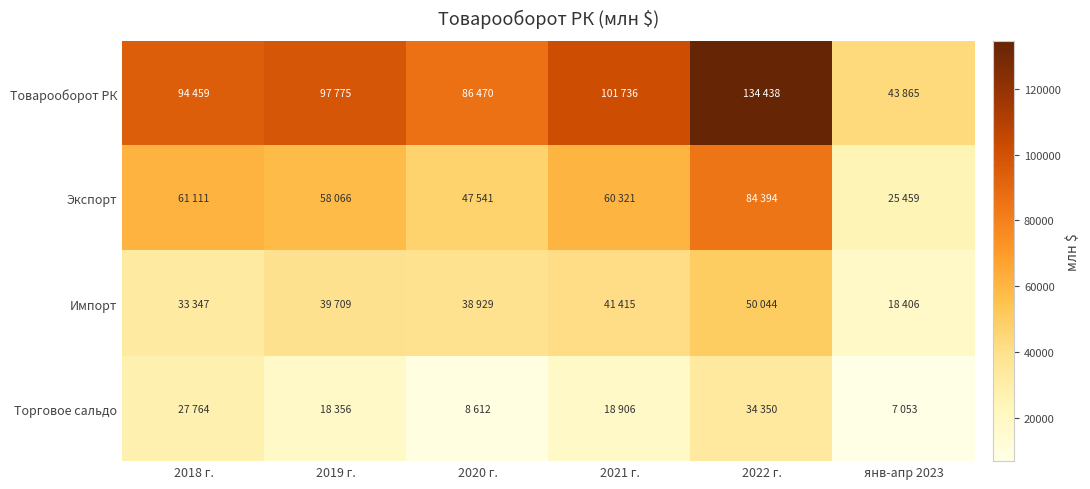

Reading left to right, extract all data points from this chart.

Товарооборот РК: 2018 г.=94459	2019 г.=97775	2020 г.=86470	2021 г.=101736	2022 г.=134438	янв-апр 2023=43865
Экспорт: 2018 г.=61111	2019 г.=58066	2020 г.=47541	2021 г.=60321	2022 г.=84394	янв-апр 2023=25459
Импорт: 2018 г.=33347	2019 г.=39709	2020 г.=38929	2021 г.=41415	2022 г.=50044	янв-апр 2023=18406
Торговое сальдо: 2018 г.=27764	2019 г.=18356	2020 г.=8612	2021 г.=18906	2022 г.=34350	янв-апр 2023=7053